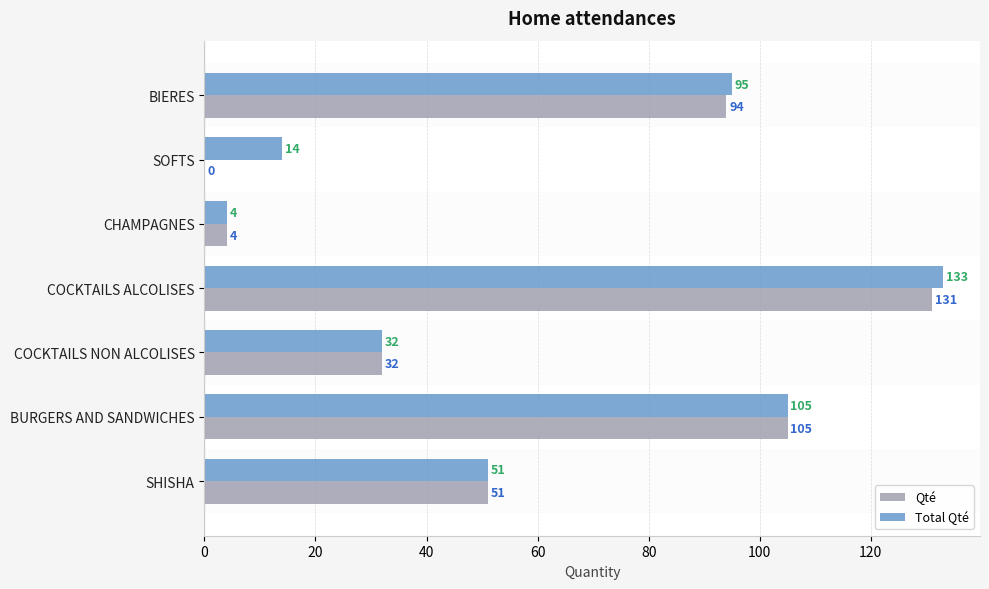

At which category is the sum across all series the highest?

COCKTAILS ALCOLISES